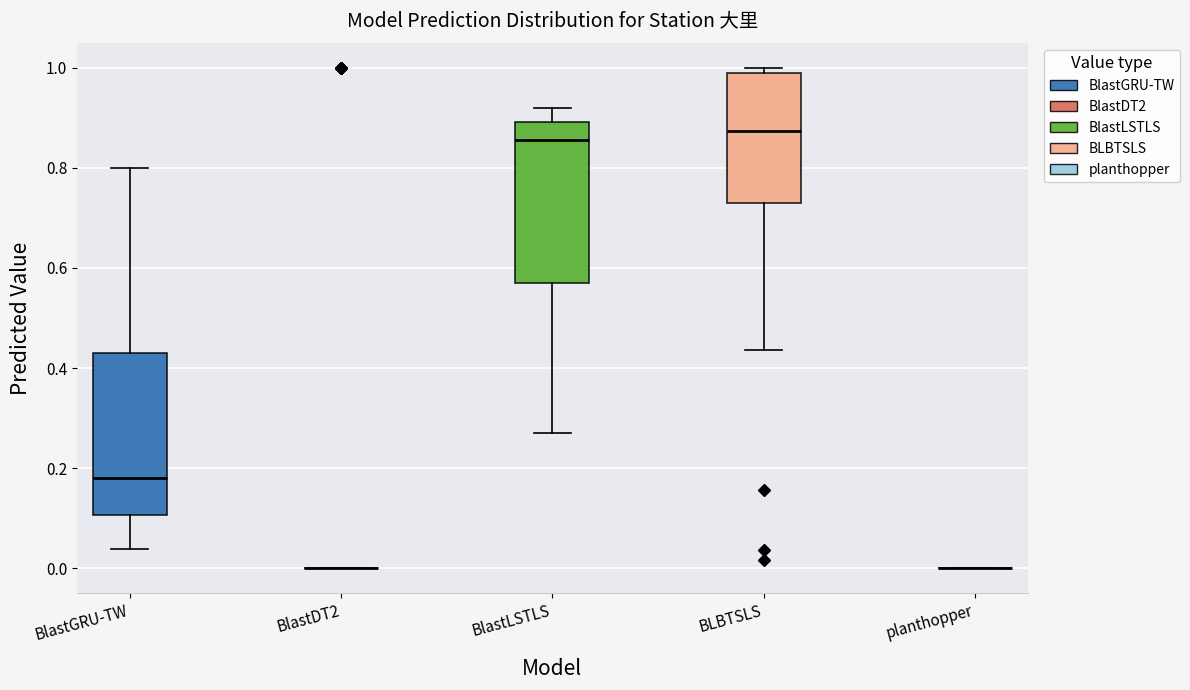

Reading left to right, read every box against the y-axis: the position of its median line, the range the box covers, and the ends of its whiskers. The values are not printed on the chart, so give them approximately, as read against the axis.

BlastGRU-TW: median 0.18, box 0.10 to 0.42, whiskers 0.04 to 0.80
BlastDT2: box collapsed to a line at 0.00, whiskers 0.00 to 0.00
BlastLSTLS: median 0.86, box 0.58 to 0.90, whiskers 0.28 to 0.92
BLBTSLS: median 0.88, box 0.74 to 0.98, whiskers 0.44 to 1.00
planthopper: box collapsed to a line at 0.00, whiskers 0.00 to 0.00